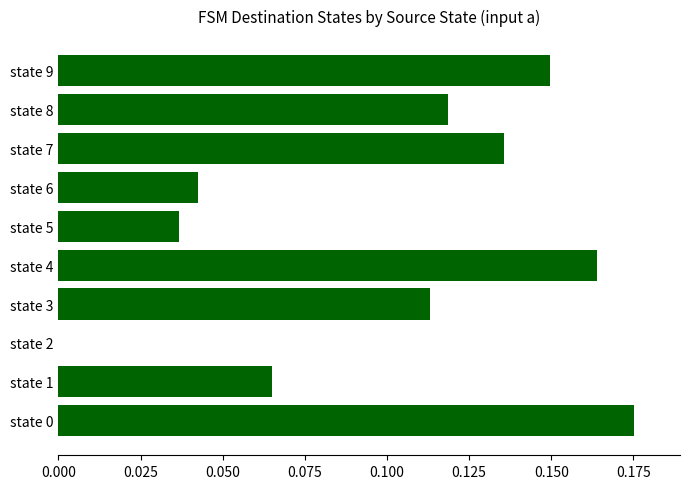

Which has a higher value, state 7 or state 3?

state 7